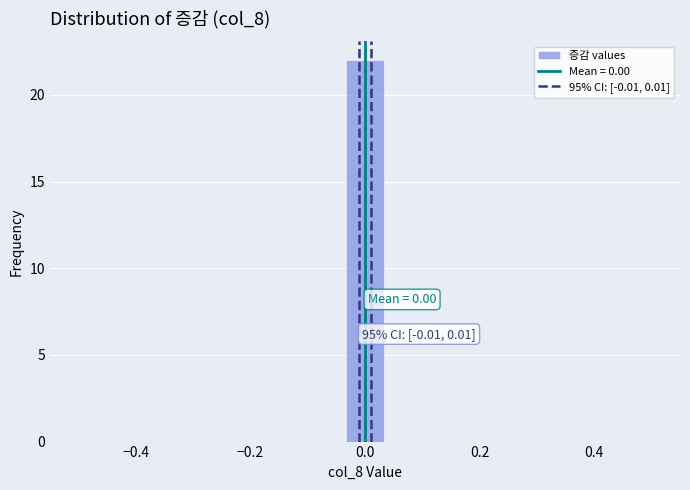

Around what value on the x-axis is the tallest bar? Give the approximate position of its centre, as read against the axis.

0.00